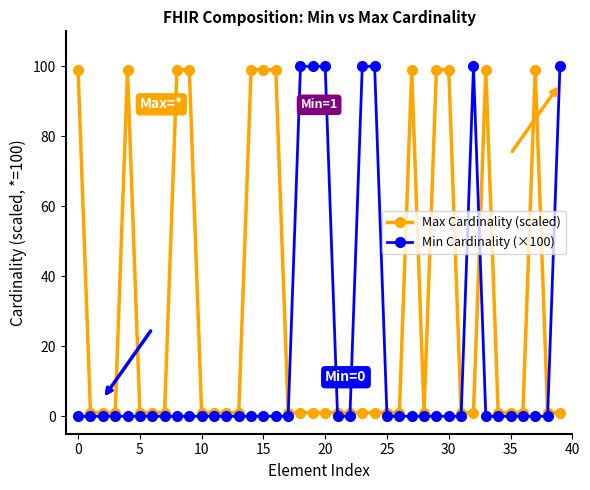

What is the maximum value shown in the chart?

100